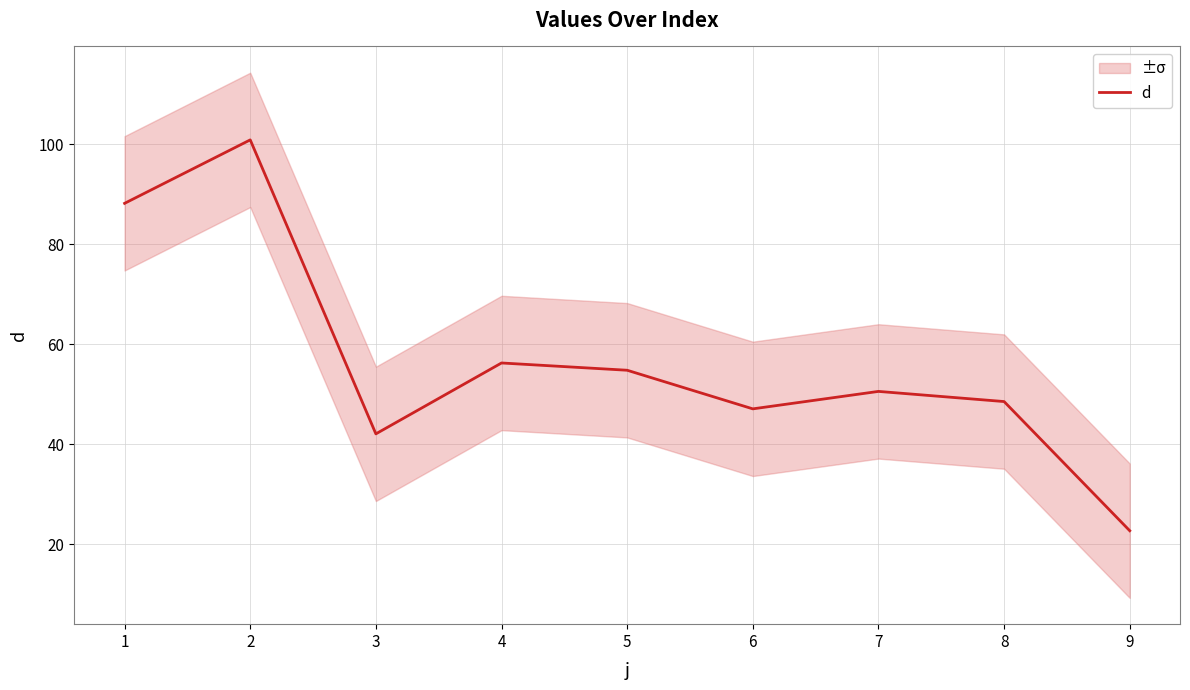

Reading right to left, transcribe all the data shown in this chart.

9=22.8	8=48.6	7=50.6	6=47.1	5=54.8	4=56.3	3=42.1	2=100.9	1=88.2